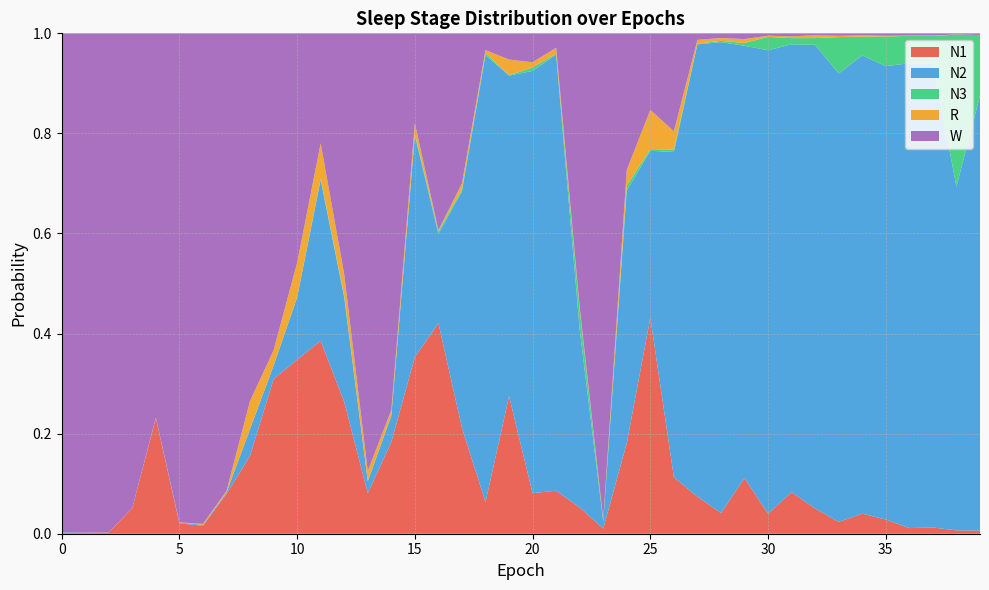

Reading left to right, list all the values displayed in this chart.

N1: 0.0	0.0	0.0	0.1	0.2	0.0	0.0	0.1	0.2	0.3	0.3	0.4	0.3	0.1	0.2	0.4	0.4	0.2	0.1	0.3	0.1	0.1	0.1	0.0	0.2	0.4	0.1	0.1	0.0	0.1	0.0	0.1	0.1	0.0	0.0	0.0	0.0	0.0	0.0	0.0
N2: 0.0	0.0	0.0	0.0	0.0	0.0	0.0	0.0	0.1	0.0	0.1	0.3	0.2	0.0	0.1	0.4	0.2	0.5	0.9	0.6	0.8	0.9	0.4	0.0	0.5	0.3	0.7	0.9	0.9	0.9	0.9	0.9	0.9	0.9	0.9	0.9	0.9	0.9	0.7	0.9
N3: 0.0	0.0	0.0	0.0	0.0	0.0	0.0	0.0	0.0	0.0	0.0	0.0	0.0	0.0	0.0	0.0	0.0	0.0	0.0	0.0	0.0	0.0	0.0	0.0	0.0	0.0	0.0	0.0	0.0	0.0	0.0	0.0	0.0	0.1	0.0	0.1	0.1	0.1	0.3	0.1
R: 0.0	0.0	0.0	0.0	0.0	0.0	0.0	0.0	0.1	0.0	0.1	0.1	0.0	0.0	0.0	0.0	0.0	0.0	0.0	0.0	0.0	0.0	0.0	0.0	0.0	0.1	0.0	0.0	0.0	0.0	0.0	0.0	0.0	0.0	0.0	0.0	0.0	0.0	0.0	0.0
W: 1.0	1.0	1.0	0.9	0.8	1.0	1.0	0.9	0.7	0.6	0.5	0.2	0.5	0.9	0.8	0.2	0.4	0.3	0.0	0.1	0.1	0.0	0.5	1.0	0.3	0.2	0.2	0.0	0.0	0.0	0.0	0.0	0.0	0.0	0.0	0.0	0.0	0.0	0.0	0.0